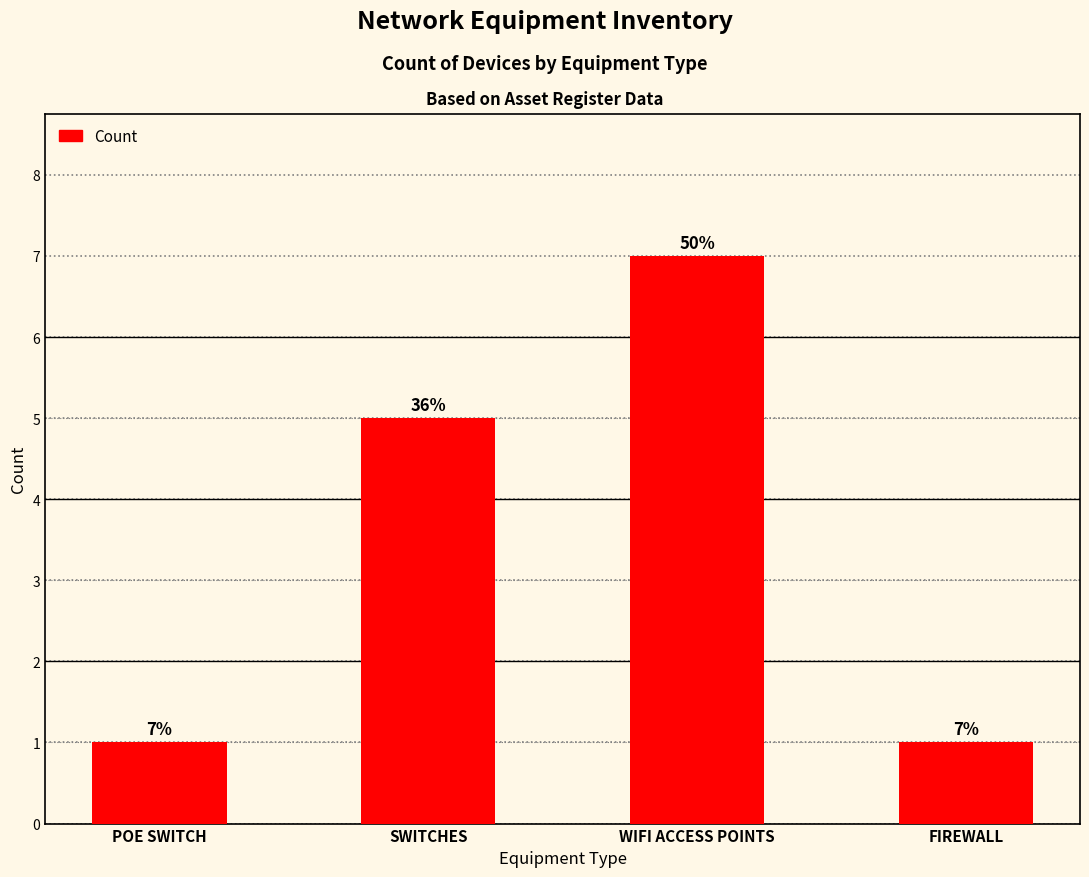

Approximately how many times larger is the value at WIFI ACCESS POINTS compared to FIREWALL?

7.0